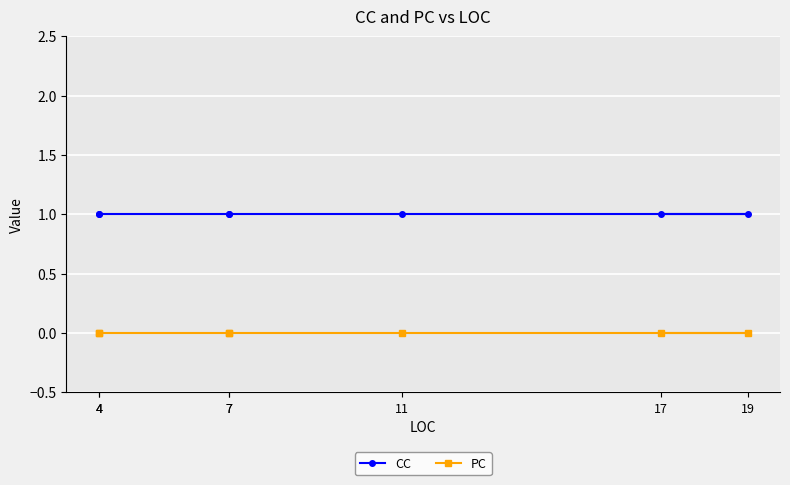

What is the sum of the CC values at 7 and 17?

2